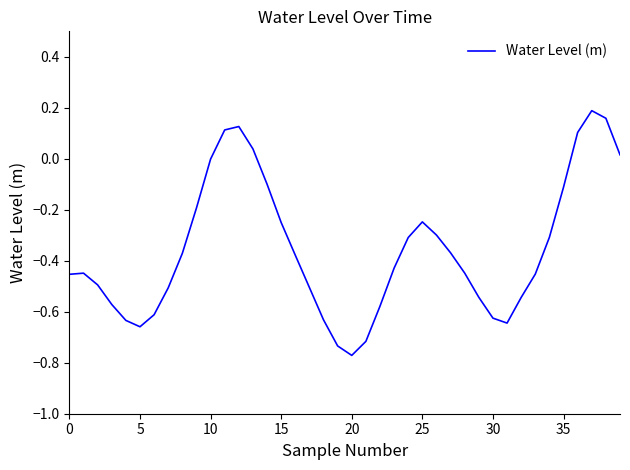

How many categories are shown in the chart?

40